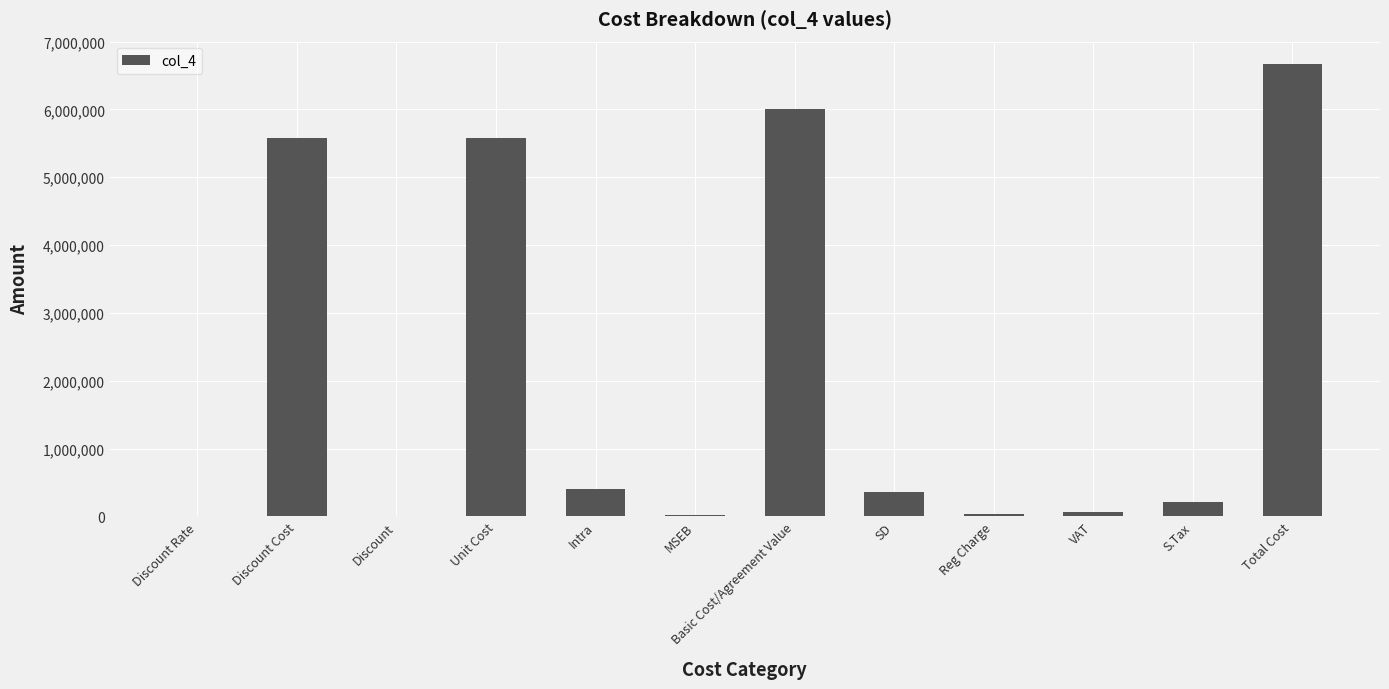

What is the sum of all values?

24915450